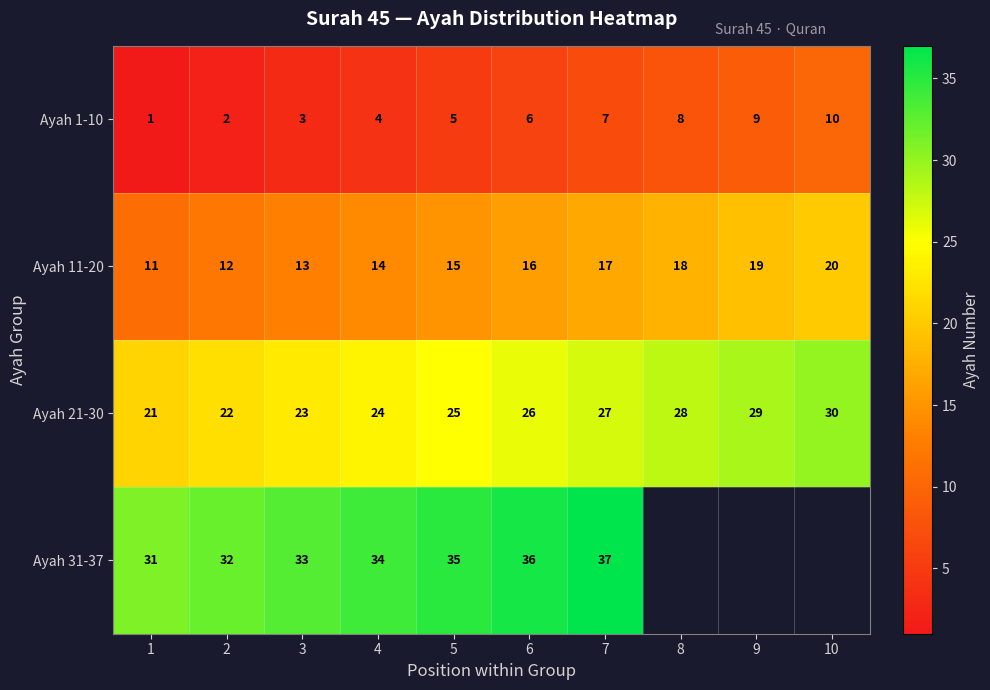

What is the spread (max minus min) of values at 4?

30